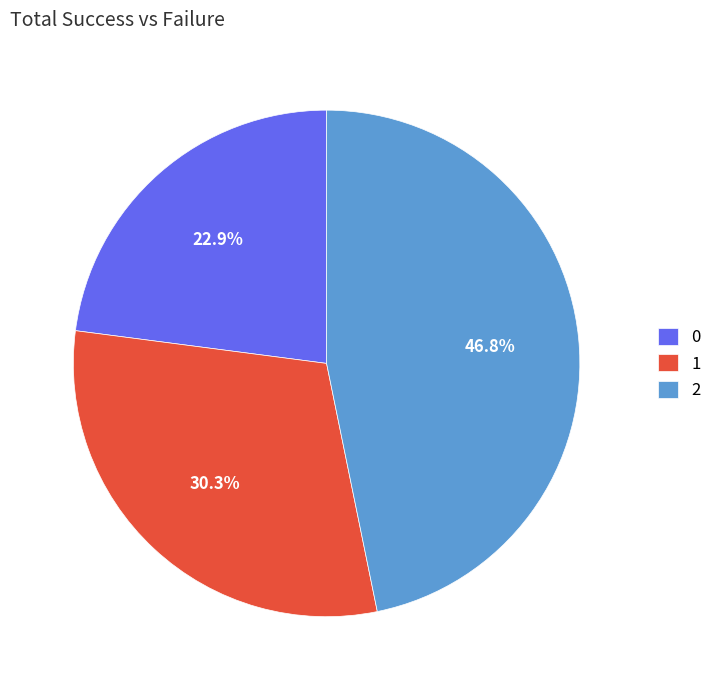

What percentage is the 0 slice, to the nearest percent?

23%